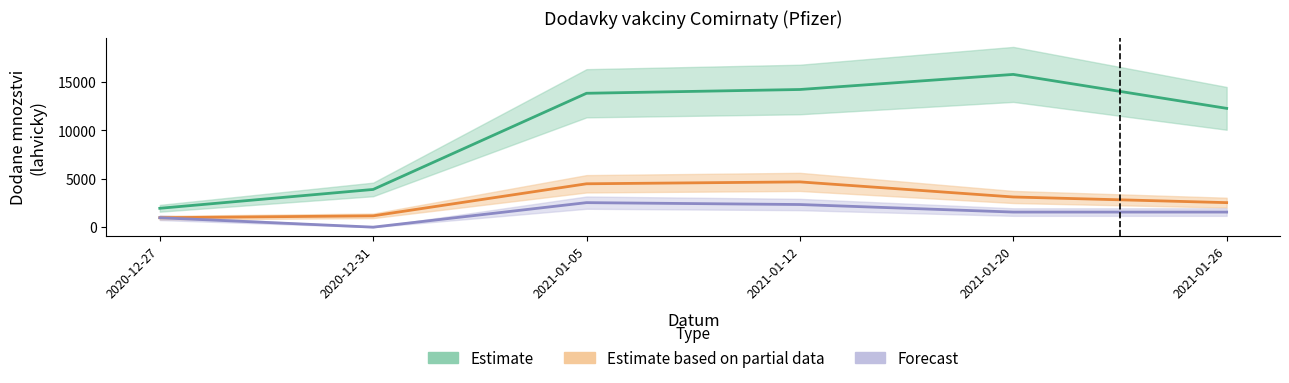

List the labels in order of Jihomoravsky kraj value, largest first.

2021-01-05, 2021-01-12, 2021-01-20, 2021-01-26, 2020-12-27, 2020-12-31